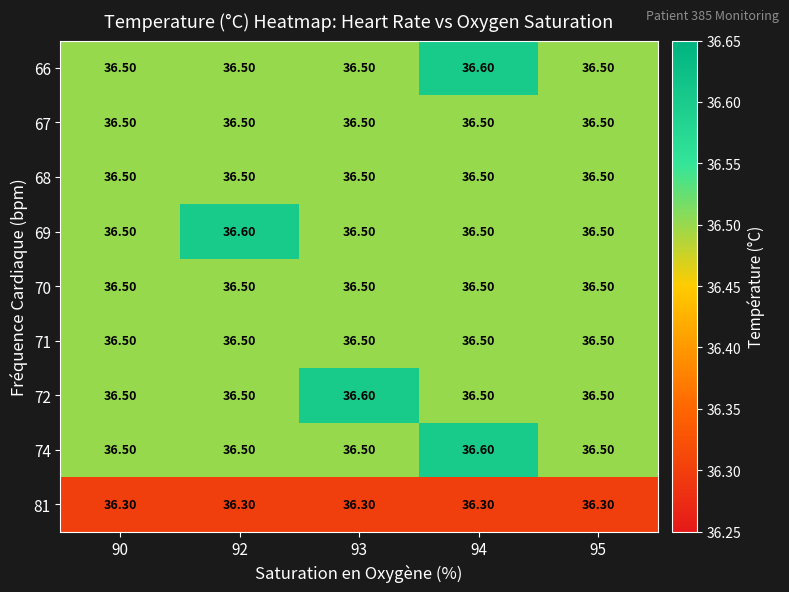

What is the average value of the 74 series?

36.5